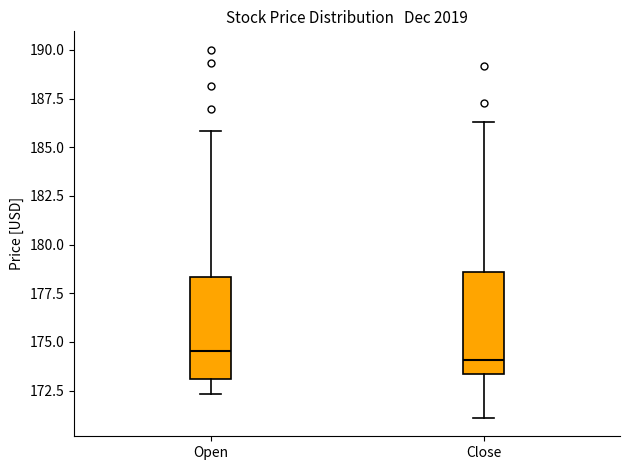

Where is the upper edge of the box for Open on the y-axis? The values are not printed on the chart, so give them approximately, as read against the axis.

178.5